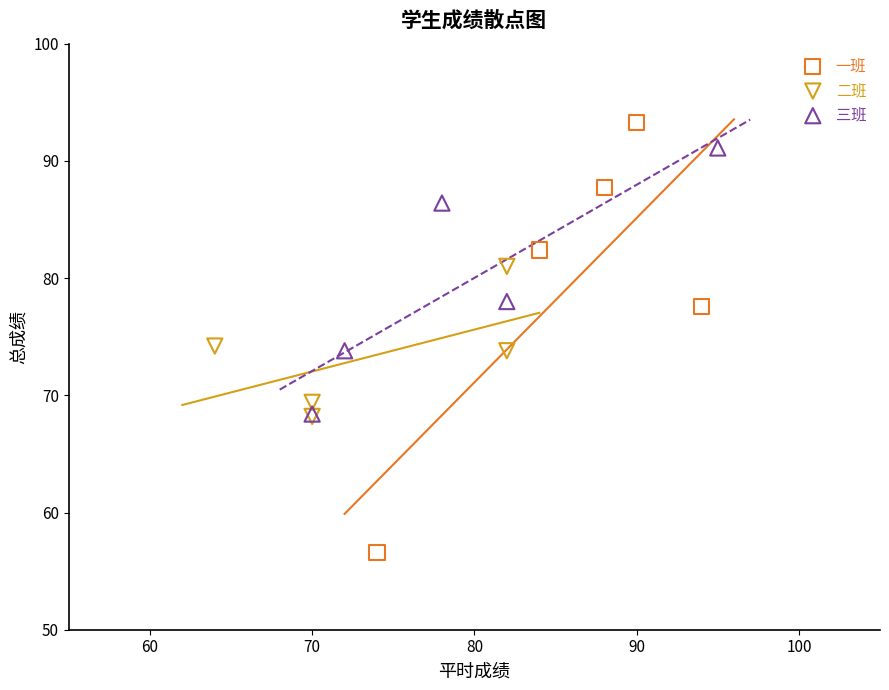

Which series has the widest spread of Y values?

一班